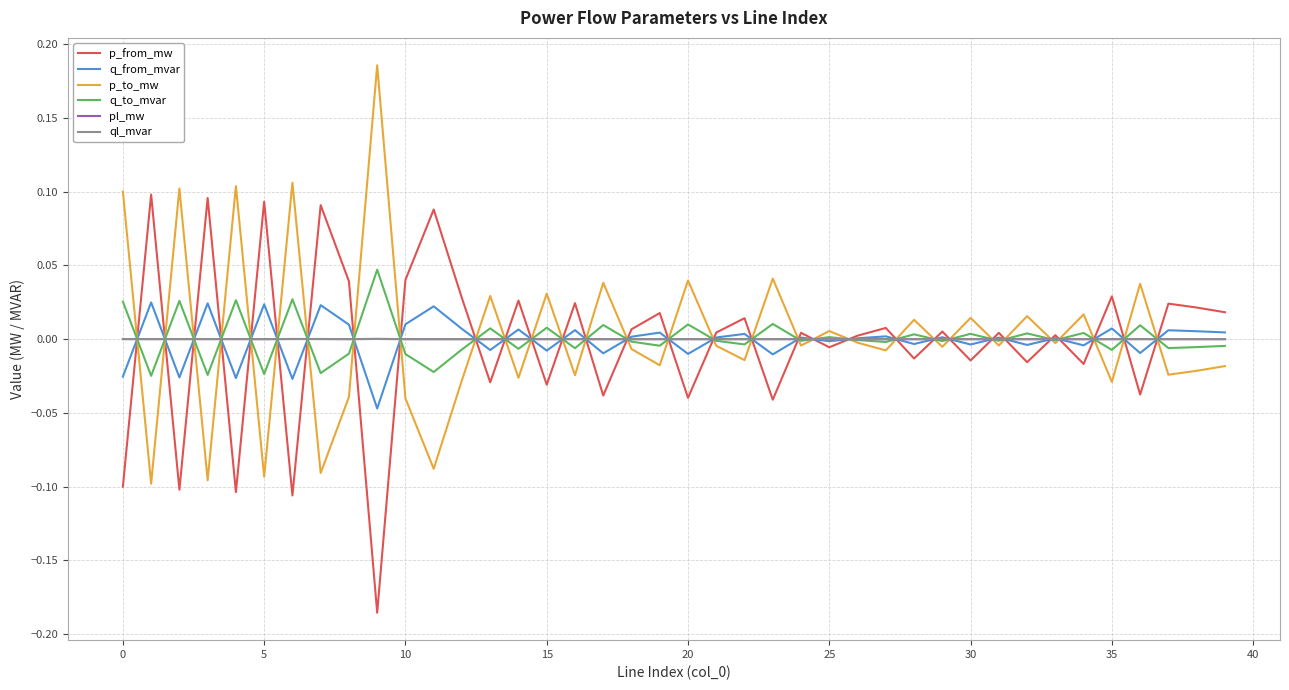

How many intersections are there between ql_mvar and p_to_mw?

31